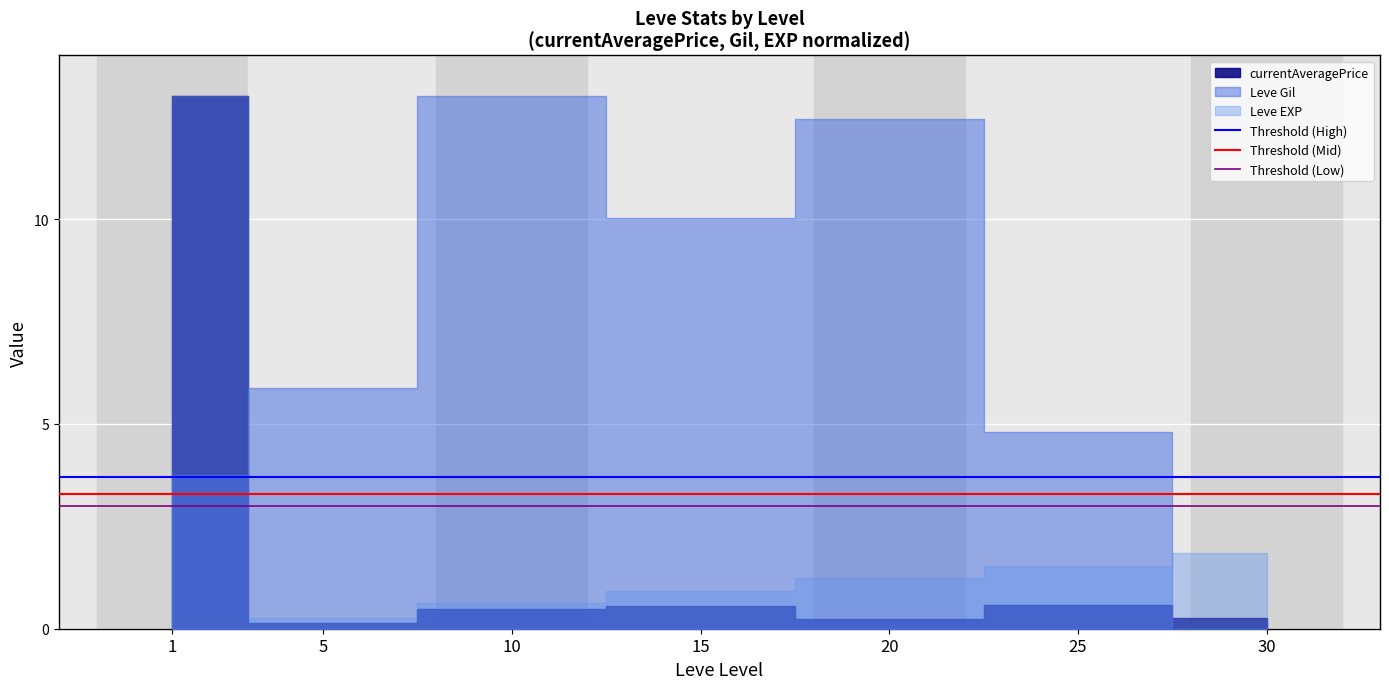

Between 1 and 5, which is larger?

1